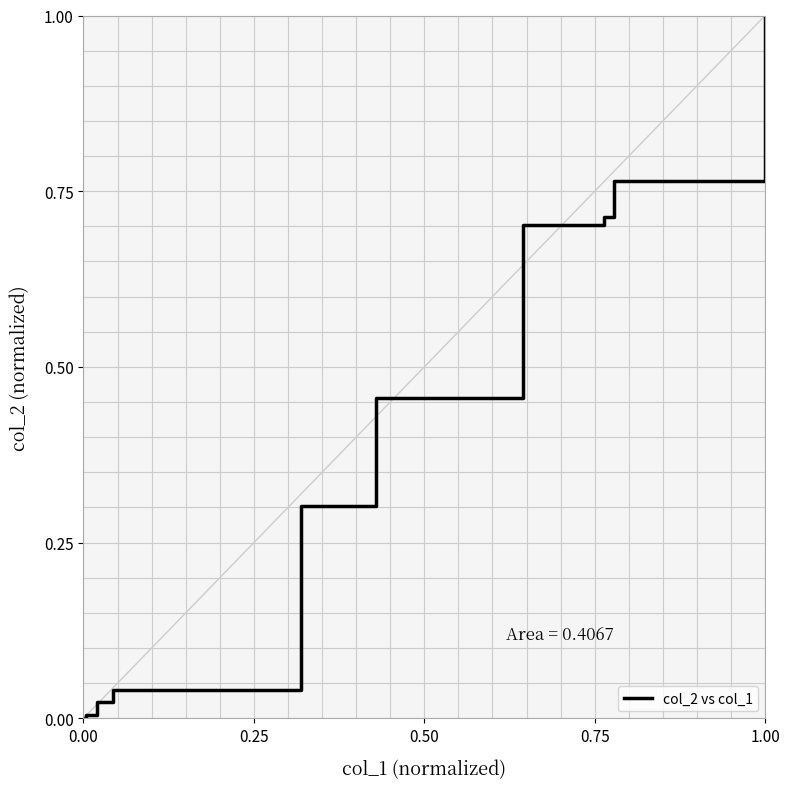

What is the label of the 4th point from the left?

0.50